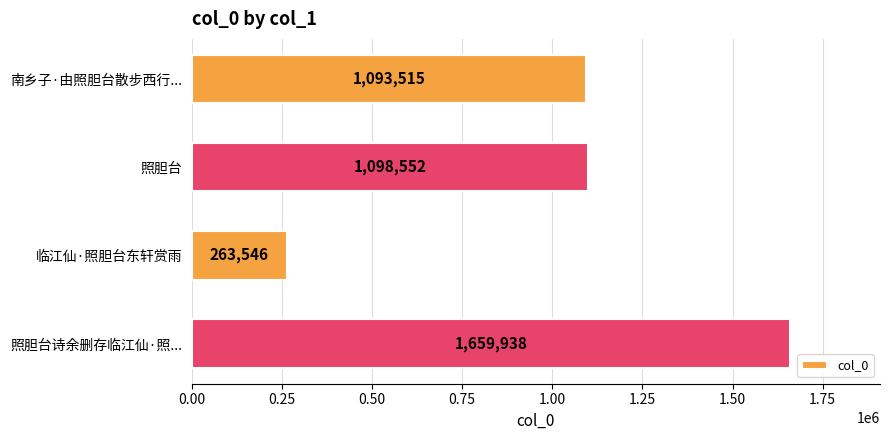

What is the maximum value shown in the chart?

1659938